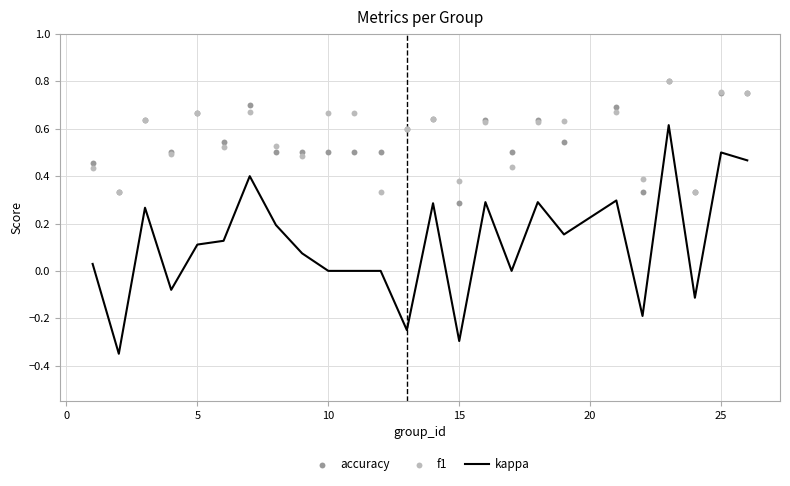

What are all the series names shown in the legend?

kappa, accuracy, f1